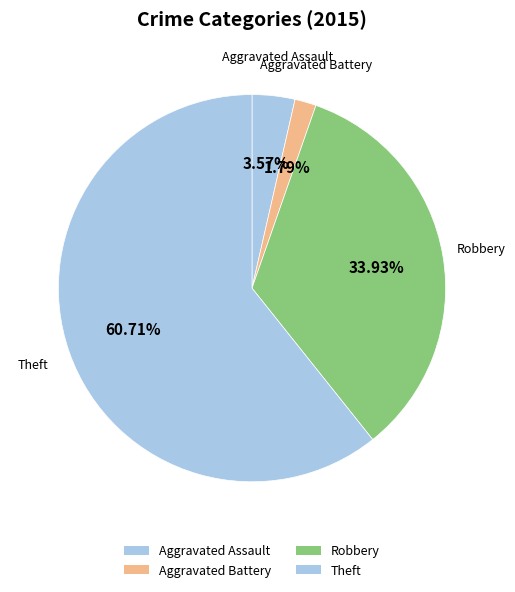

What is the ratio of the value at Aggravated Assault to the value at Robbery?

0.1